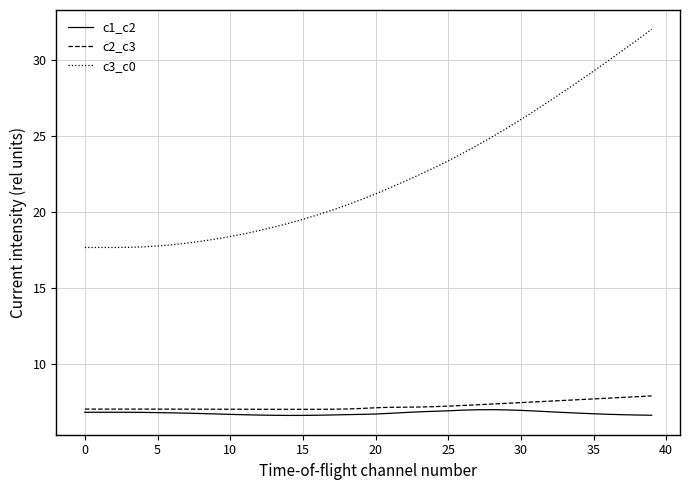

Which series has the largest total across all categories?

c3_c0